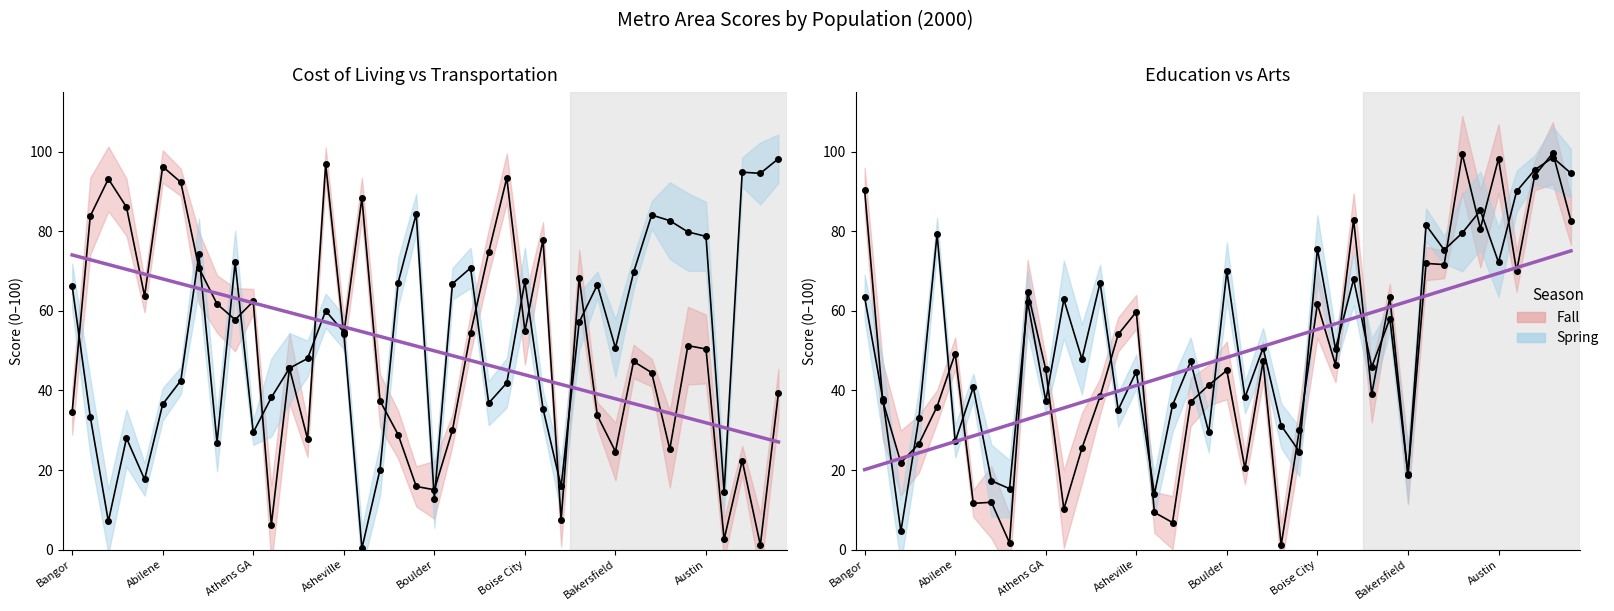

What position from the left is Abilene?

6